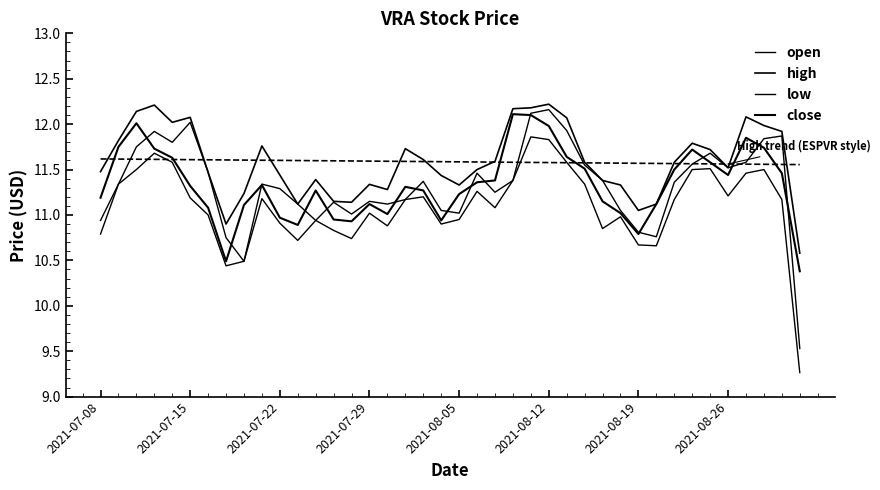

Does the chart display data point markers on the line(s)?

No